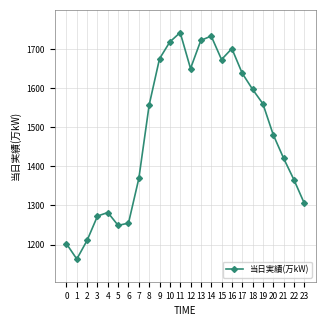

True or false: there are more than 0 points higher than both neighbors.

True